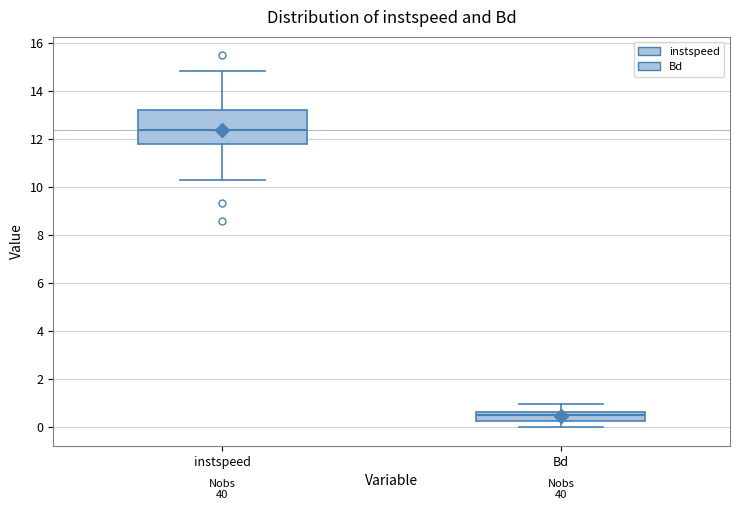

Reading left to right, transcribe this box plot: for each box, give where its median line is, the range the box spans, and where its two whiskers end, as read against the y-axis. The values are not printed on the chart, so give them approximately, as read against the axis.

instspeed: median 12.4, box 11.8 to 13.2, whiskers 10.2 to 14.8
Bd: median 0.6 (just below the box's upper edge), box 0.2 to 0.6, whiskers 0.0 to 1.0